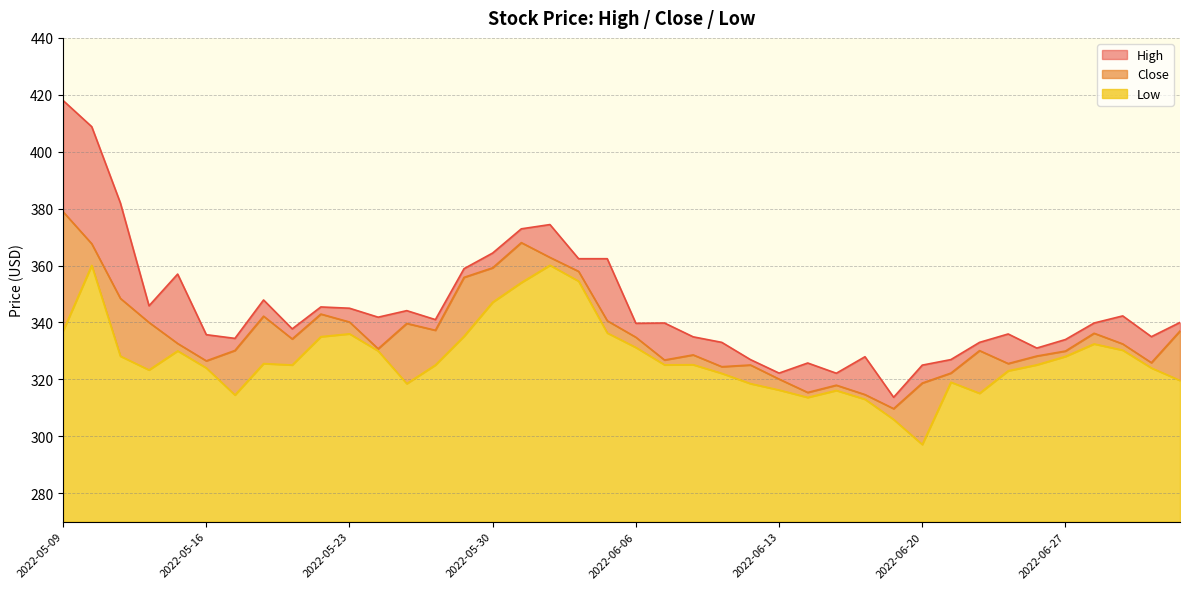

Reading right to left, extract all data points from this chart.

High: 2022-07-01=340.0	2022-06-30=335.0	2022-06-29=342.3	2022-06-28=339.8	2022-06-27=334.0	2022-06-24=331.0	2022-06-23=336.0	2022-06-22=333.0	2022-06-21=327.0	2022-06-20=325.0	2022-06-17=313.7	2022-06-16=328.0	2022-06-15=322.1	2022-06-14=325.8	2022-06-13=322.2	2022-06-10=327.0	2022-06-09=333.0	2022-06-08=335.0	2022-06-07=339.8	2022-06-06=339.7	2022-06-03=362.4	2022-06-02=362.4	2022-06-01=374.4	2022-05-31=372.9	2022-05-30=364.4	2022-05-27=358.9	2022-05-26=341.0	2022-05-25=344.1	2022-05-24=341.9	2022-05-23=345.0	2022-05-20=345.5	2022-05-19=337.8	2022-05-18=347.9	2022-05-17=334.4	2022-05-16=335.7	2022-05-13=357.0	2022-05-12=345.9	2022-05-11=382.0	2022-05-10=408.8	2022-05-09=418.0
Close: 2022-07-01=337.0	2022-06-30=325.9	2022-06-29=332.5	2022-06-28=336.2	2022-06-27=330.0	2022-06-24=328.2	2022-06-23=325.5	2022-06-22=330.1	2022-06-21=322.2	2022-06-20=318.7	2022-06-17=309.7	2022-06-16=314.6	2022-06-15=318.0	2022-06-14=315.4	2022-06-13=320.1	2022-06-10=325.0	2022-06-09=324.5	2022-06-08=328.6	2022-06-07=326.8	2022-06-06=334.8	2022-06-03=340.6	2022-06-02=358.0	2022-06-01=362.9	2022-05-31=368.0	2022-05-30=359.2	2022-05-27=355.9	2022-05-26=337.2	2022-05-25=339.6	2022-05-24=330.8	2022-05-23=340.1	2022-05-20=343.0	2022-05-19=334.2	2022-05-18=342.2	2022-05-17=330.1	2022-05-16=326.5	2022-05-13=332.6	2022-05-12=340.0	2022-05-11=348.5	2022-05-10=367.6	2022-05-09=378.9
Low: 2022-07-01=319.6	2022-06-30=324.0	2022-06-29=330.2	2022-06-28=332.5	2022-06-27=328.0	2022-06-24=325.1	2022-06-23=323.0	2022-06-22=315.1	2022-06-21=319.0	2022-06-20=297.1	2022-06-17=305.9	2022-06-16=313.0	2022-06-15=316.1	2022-06-14=313.6	2022-06-13=316.2	2022-06-10=318.5	2022-06-09=322.1	2022-06-08=325.1	2022-06-07=325.1	2022-06-06=331.2	2022-06-03=336.3	2022-06-02=354.5	2022-06-01=360.1	2022-05-31=354.0	2022-05-30=347.1	2022-05-27=335.1	2022-05-26=325.0	2022-05-25=318.5	2022-05-24=330.0	2022-05-23=336.0	2022-05-20=335.0	2022-05-19=325.0	2022-05-18=325.5	2022-05-17=314.5	2022-05-16=324.0	2022-05-13=330.0	2022-05-12=323.3	2022-05-11=328.1	2022-05-10=360.0	2022-05-09=337.0